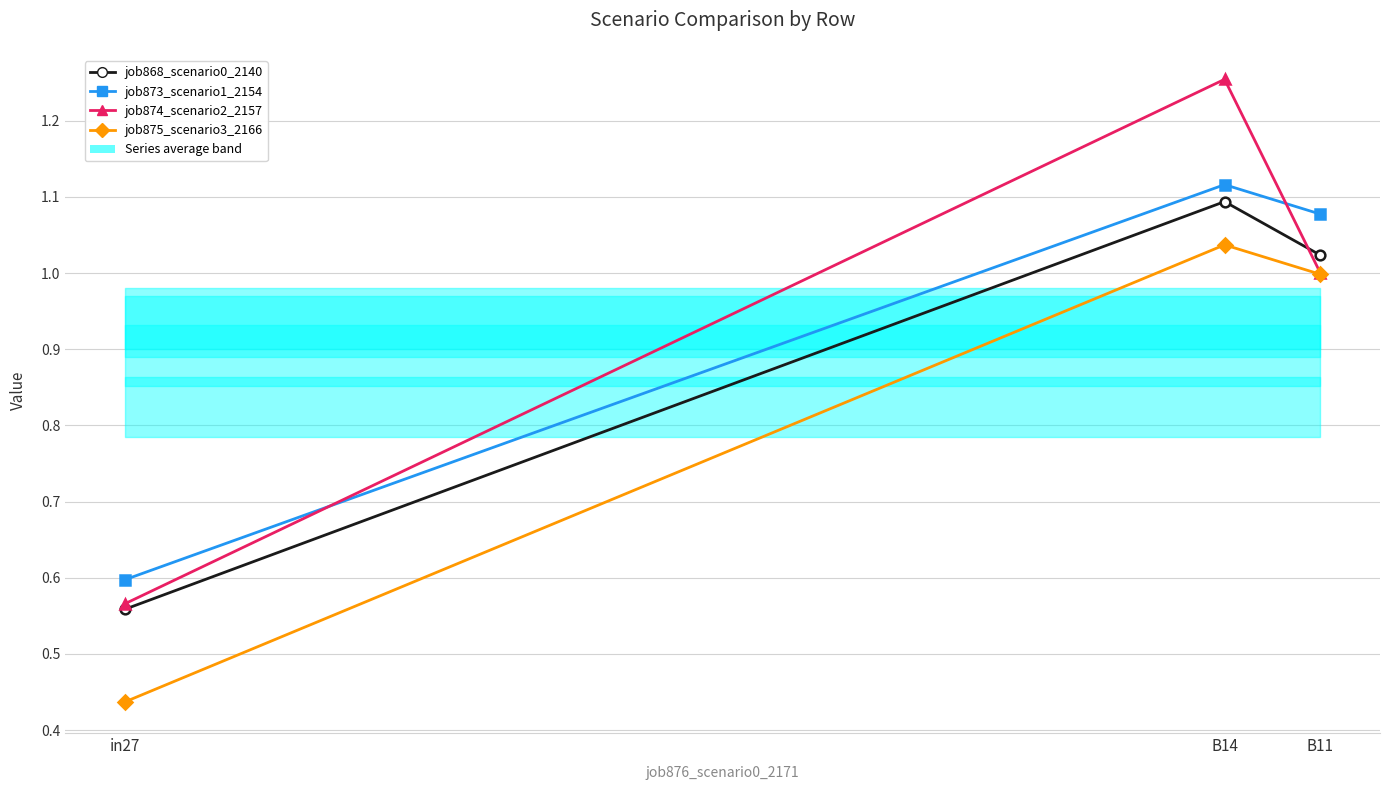

What is the average value of the job868_scenario0_2140 series?

0.9